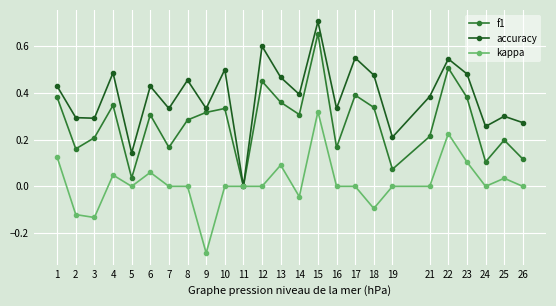

In accuracy, how many points are lower than both neighbors (excluding endpoints)?

9